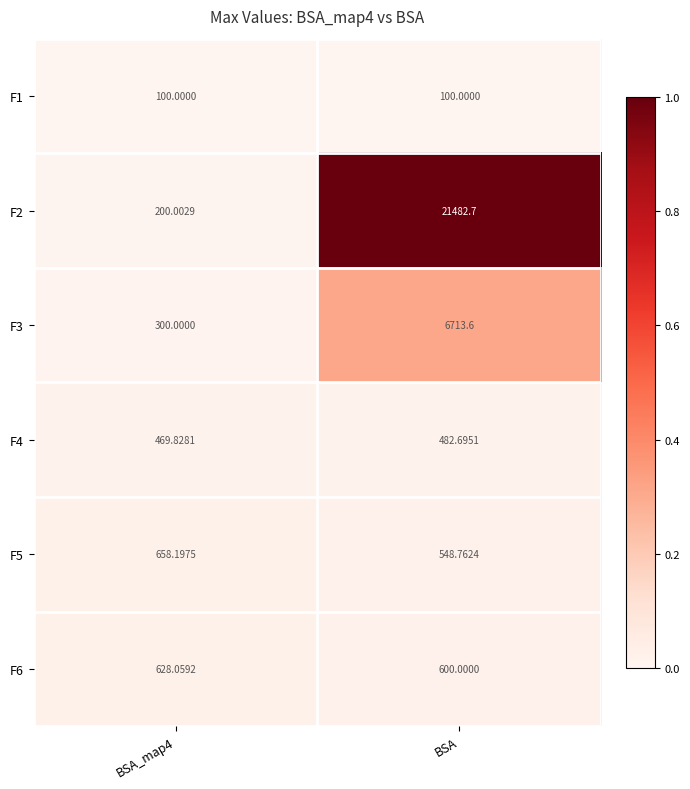

Where does the F3 series first go above 6713?

BSA